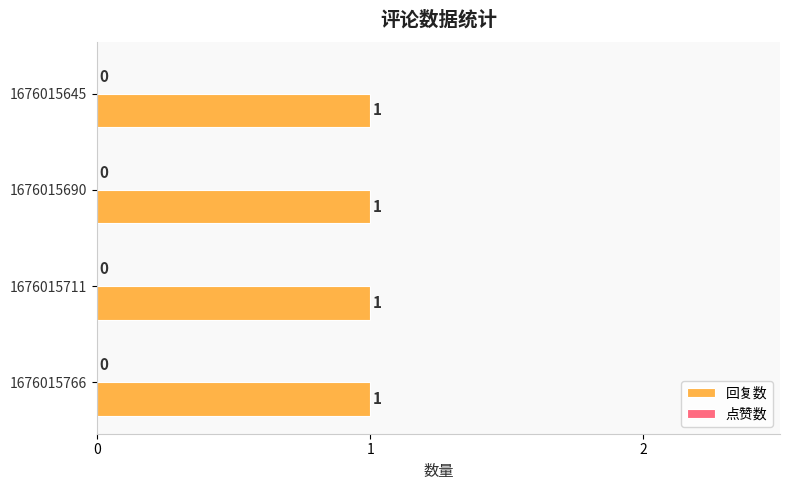

What are all the series names shown in the legend?

回复数, 点赞数